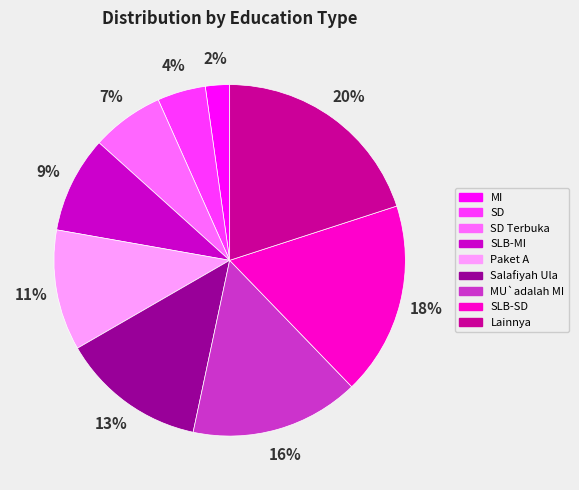

Do MU`adalah MI and SLB-MI together represent more than half of the pie?

No